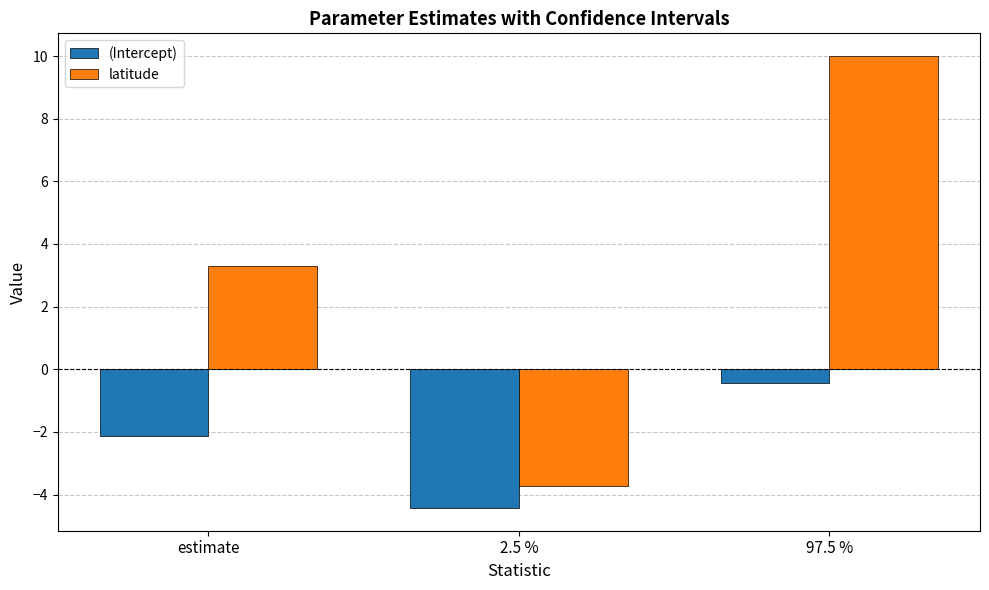

What is the difference between the maximum and second lowest values in the latitude series?

6.7